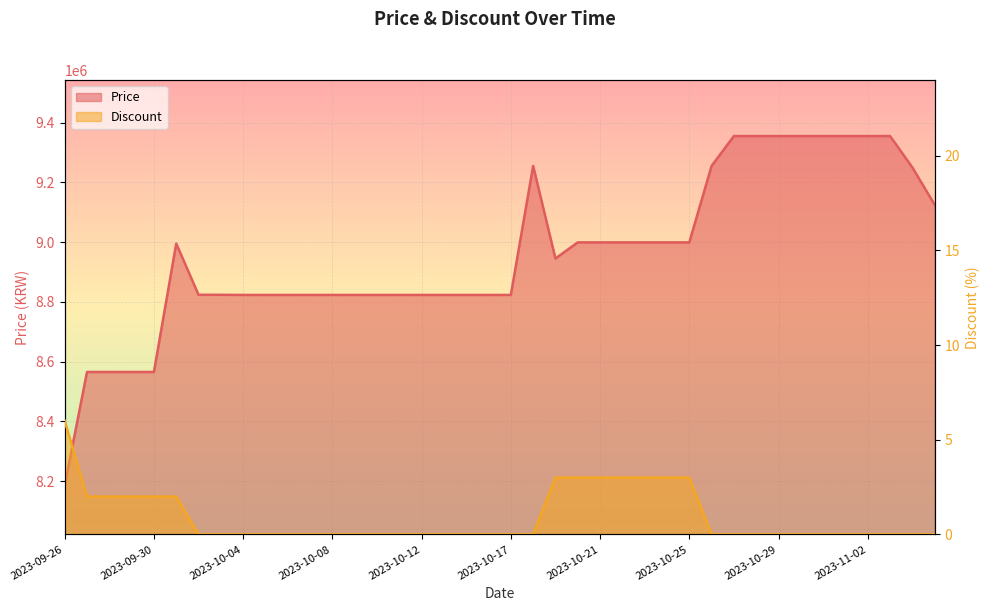

True or false: Discount has more than 0 points higher than both neighbors.

False